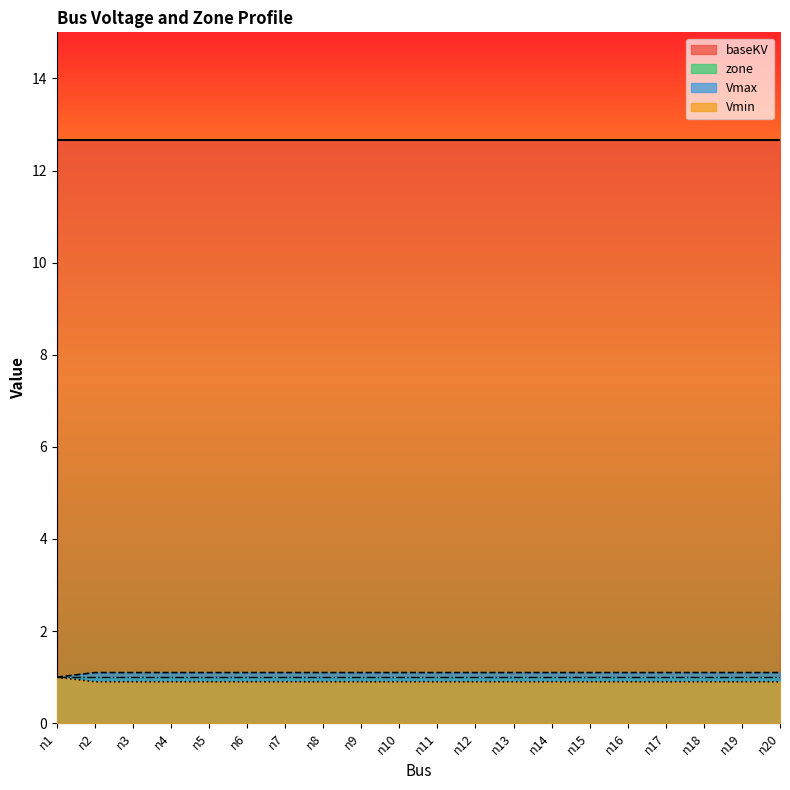

Is it true that Vmax equals 1.6 at n9?

False